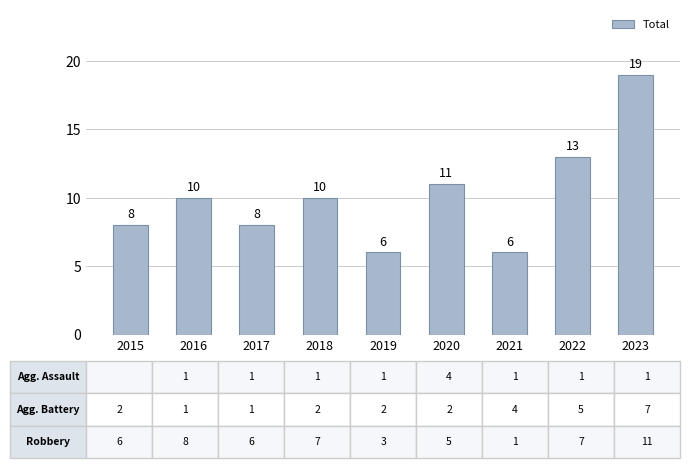

What is the value of the 1st bar from the left?

8